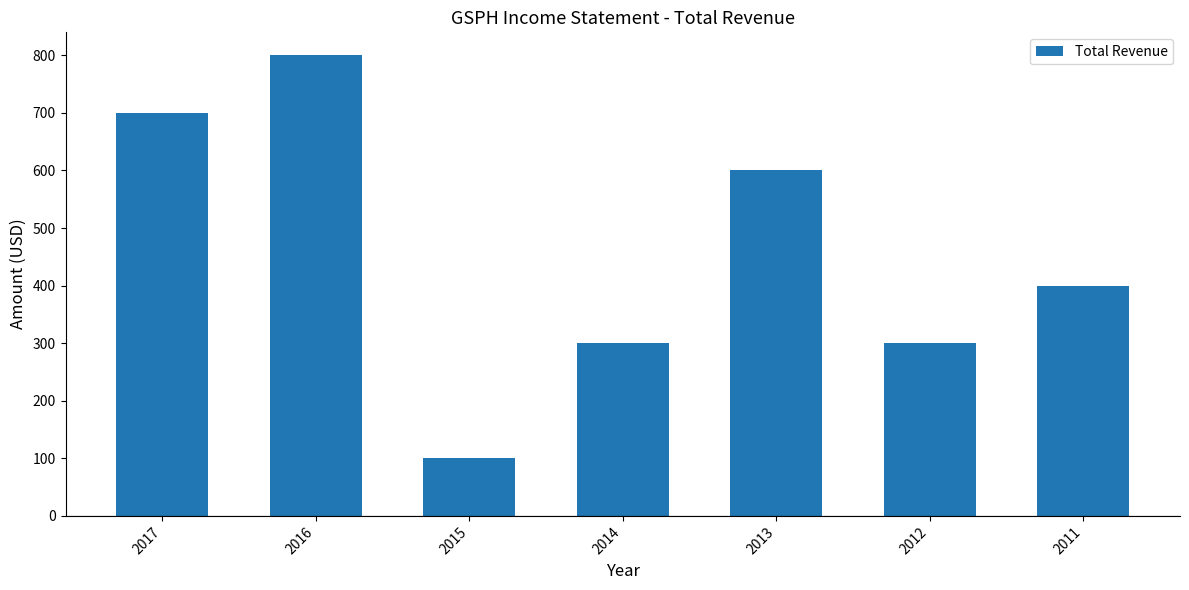

Is it true that the value at 2016 is 1098?

False